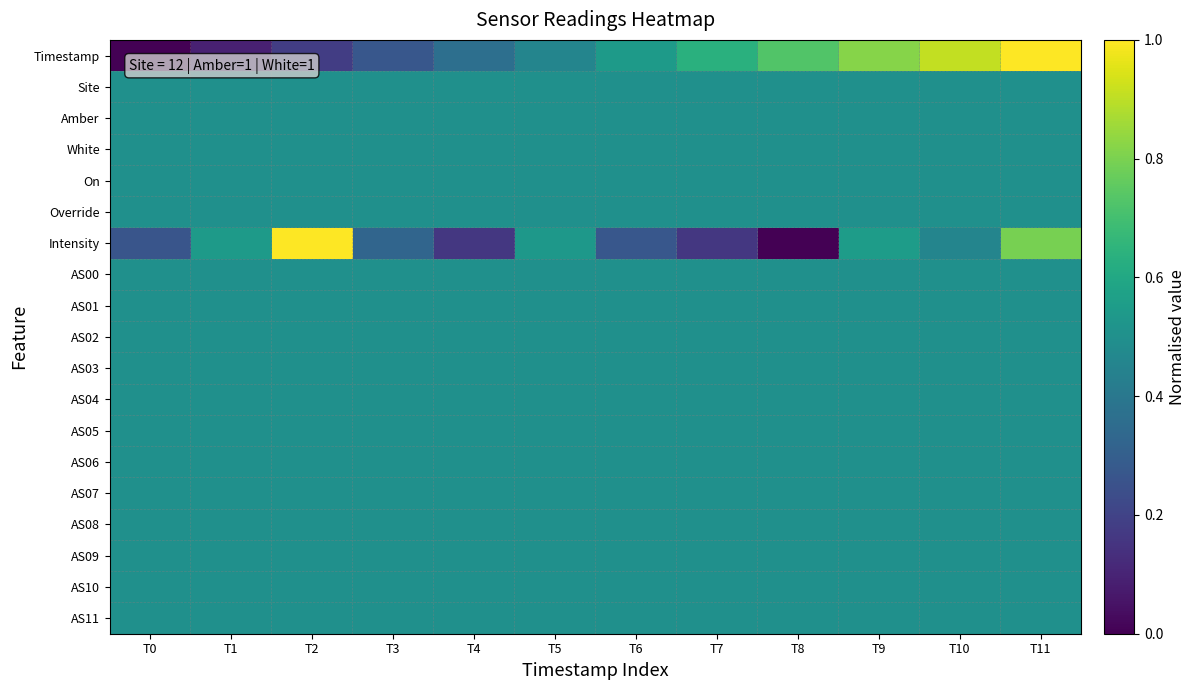

Reading right to left, transcribe all the data shown in this chart.

Timestamp: T11=1.0	T10=0.9	T9=0.8	T8=0.7	T7=0.6	T6=0.5	T5=0.5	T4=0.4	T3=0.3	T2=0.2	T1=0.1	T0=0.0
Site: T11=0.5	T10=0.5	T9=0.5	T8=0.5	T7=0.5	T6=0.5	T5=0.5	T4=0.5	T3=0.5	T2=0.5	T1=0.5	T0=0.5
Amber: T11=0.5	T10=0.5	T9=0.5	T8=0.5	T7=0.5	T6=0.5	T5=0.5	T4=0.5	T3=0.5	T2=0.5	T1=0.5	T0=0.5
White: T11=0.5	T10=0.5	T9=0.5	T8=0.5	T7=0.5	T6=0.5	T5=0.5	T4=0.5	T3=0.5	T2=0.5	T1=0.5	T0=0.5
On: T11=0.5	T10=0.5	T9=0.5	T8=0.5	T7=0.5	T6=0.5	T5=0.5	T4=0.5	T3=0.5	T2=0.5	T1=0.5	T0=0.5
Override: T11=0.5	T10=0.5	T9=0.5	T8=0.5	T7=0.5	T6=0.5	T5=0.5	T4=0.5	T3=0.5	T2=0.5	T1=0.5	T0=0.5
Intensity: T11=0.8	T10=0.5	T9=0.6	T8=0.0	T7=0.2	T6=0.3	T5=0.5	T4=0.2	T3=0.3	T2=1.0	T1=0.5	T0=0.3
AS00: T11=0.5	T10=0.5	T9=0.5	T8=0.5	T7=0.5	T6=0.5	T5=0.5	T4=0.5	T3=0.5	T2=0.5	T1=0.5	T0=0.5
AS01: T11=0.5	T10=0.5	T9=0.5	T8=0.5	T7=0.5	T6=0.5	T5=0.5	T4=0.5	T3=0.5	T2=0.5	T1=0.5	T0=0.5
AS02: T11=0.5	T10=0.5	T9=0.5	T8=0.5	T7=0.5	T6=0.5	T5=0.5	T4=0.5	T3=0.5	T2=0.5	T1=0.5	T0=0.5
AS03: T11=0.5	T10=0.5	T9=0.5	T8=0.5	T7=0.5	T6=0.5	T5=0.5	T4=0.5	T3=0.5	T2=0.5	T1=0.5	T0=0.5
AS04: T11=0.5	T10=0.5	T9=0.5	T8=0.5	T7=0.5	T6=0.5	T5=0.5	T4=0.5	T3=0.5	T2=0.5	T1=0.5	T0=0.5
AS05: T11=0.5	T10=0.5	T9=0.5	T8=0.5	T7=0.5	T6=0.5	T5=0.5	T4=0.5	T3=0.5	T2=0.5	T1=0.5	T0=0.5
AS06: T11=0.5	T10=0.5	T9=0.5	T8=0.5	T7=0.5	T6=0.5	T5=0.5	T4=0.5	T3=0.5	T2=0.5	T1=0.5	T0=0.5
AS07: T11=0.5	T10=0.5	T9=0.5	T8=0.5	T7=0.5	T6=0.5	T5=0.5	T4=0.5	T3=0.5	T2=0.5	T1=0.5	T0=0.5
AS08: T11=0.5	T10=0.5	T9=0.5	T8=0.5	T7=0.5	T6=0.5	T5=0.5	T4=0.5	T3=0.5	T2=0.5	T1=0.5	T0=0.5
AS09: T11=0.5	T10=0.5	T9=0.5	T8=0.5	T7=0.5	T6=0.5	T5=0.5	T4=0.5	T3=0.5	T2=0.5	T1=0.5	T0=0.5
AS10: T11=0.5	T10=0.5	T9=0.5	T8=0.5	T7=0.5	T6=0.5	T5=0.5	T4=0.5	T3=0.5	T2=0.5	T1=0.5	T0=0.5
AS11: T11=0.5	T10=0.5	T9=0.5	T8=0.5	T7=0.5	T6=0.5	T5=0.5	T4=0.5	T3=0.5	T2=0.5	T1=0.5	T0=0.5